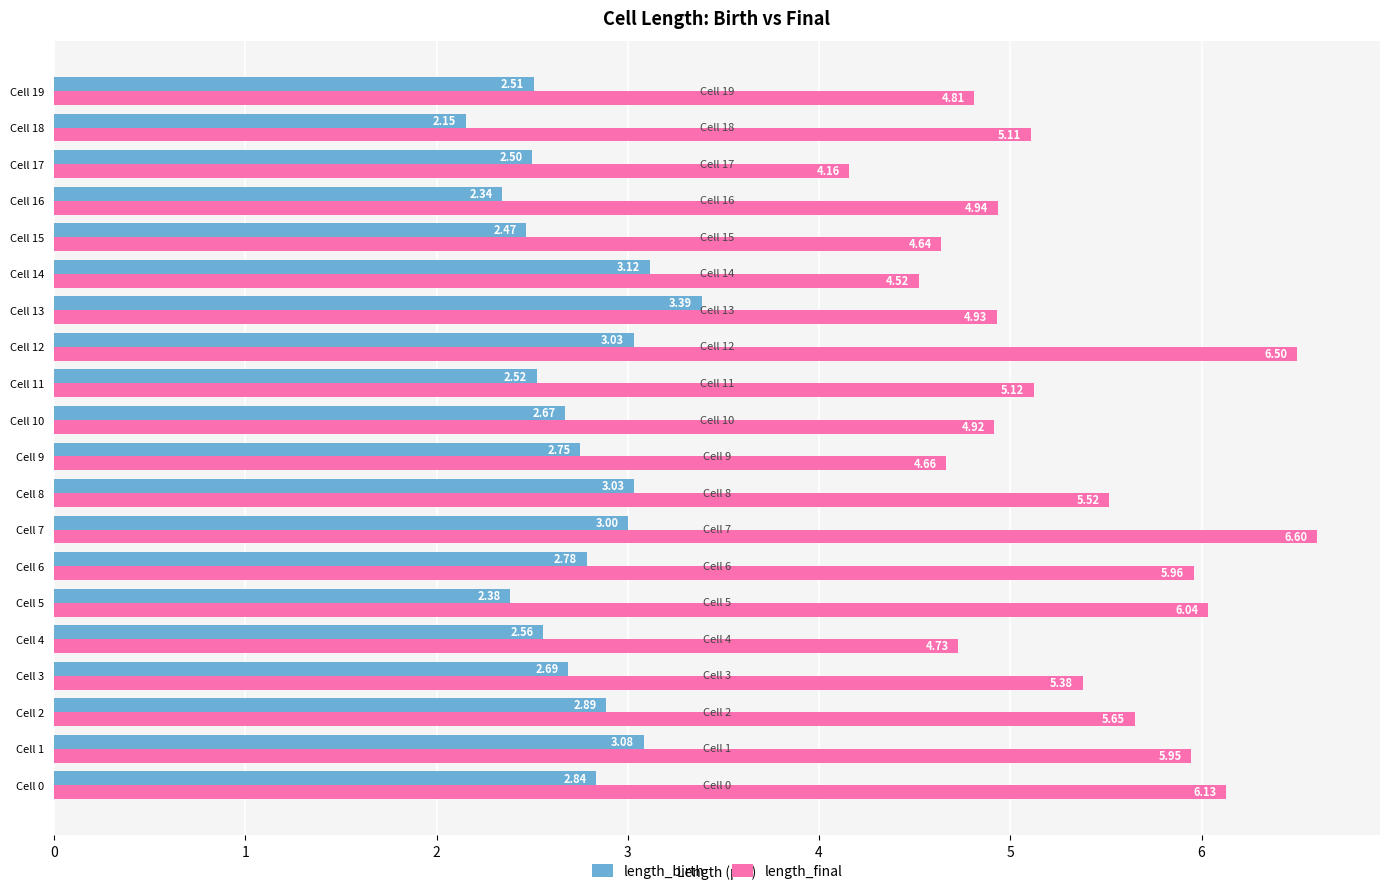

At which label is length_final closest to 5?

Cell 16